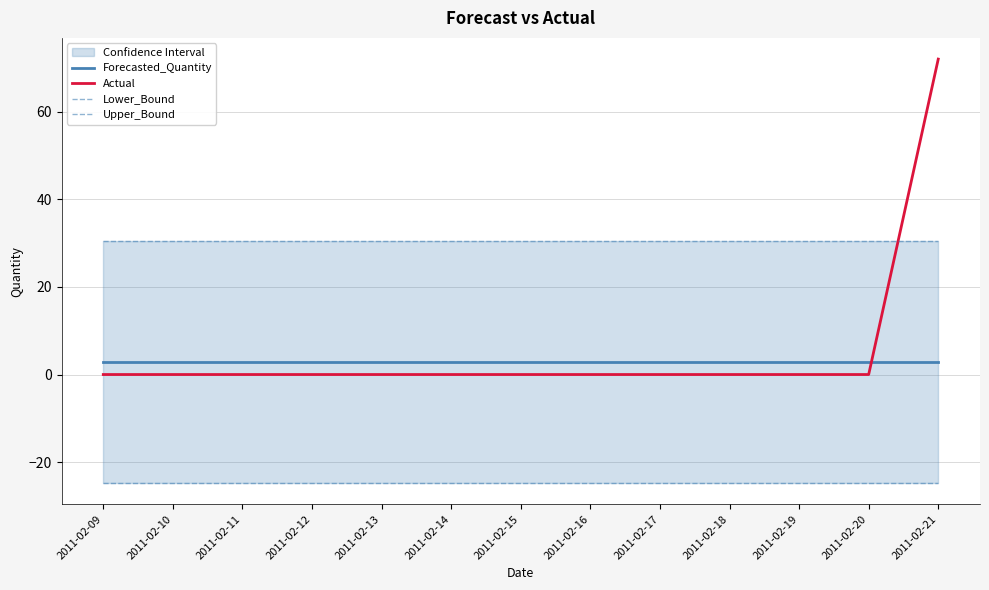

What is the value of the Upper_Bound point at the 11th from the left?

30.5